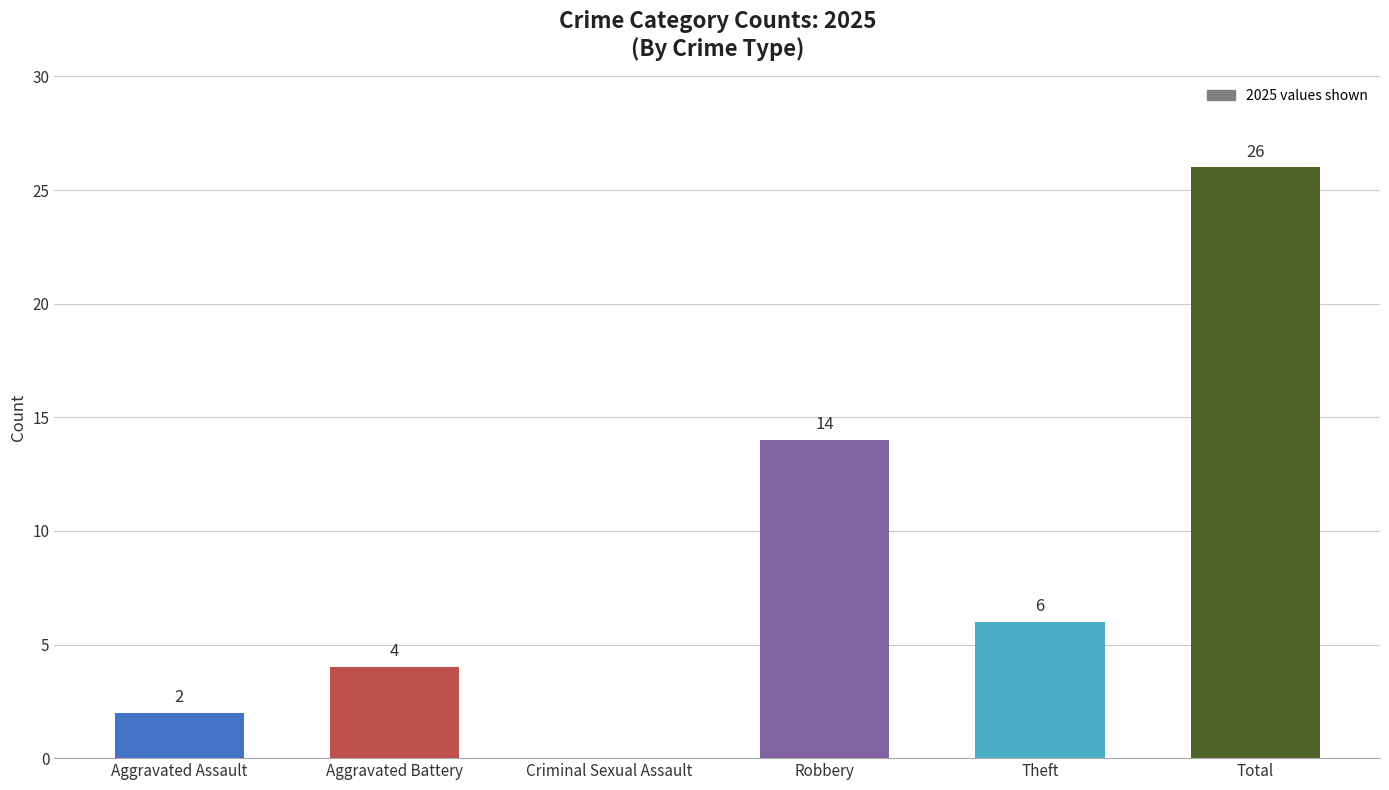

True or false: the data shows 2 at Aggravated Assault.

True